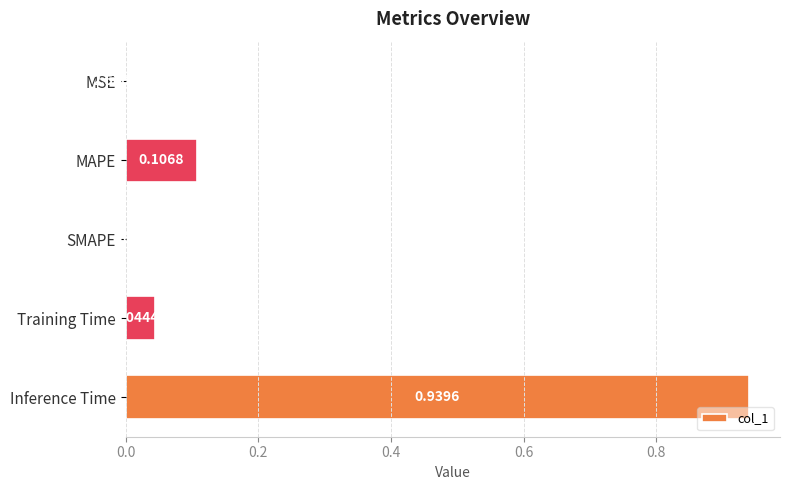

How many series are shown in this chart?

1